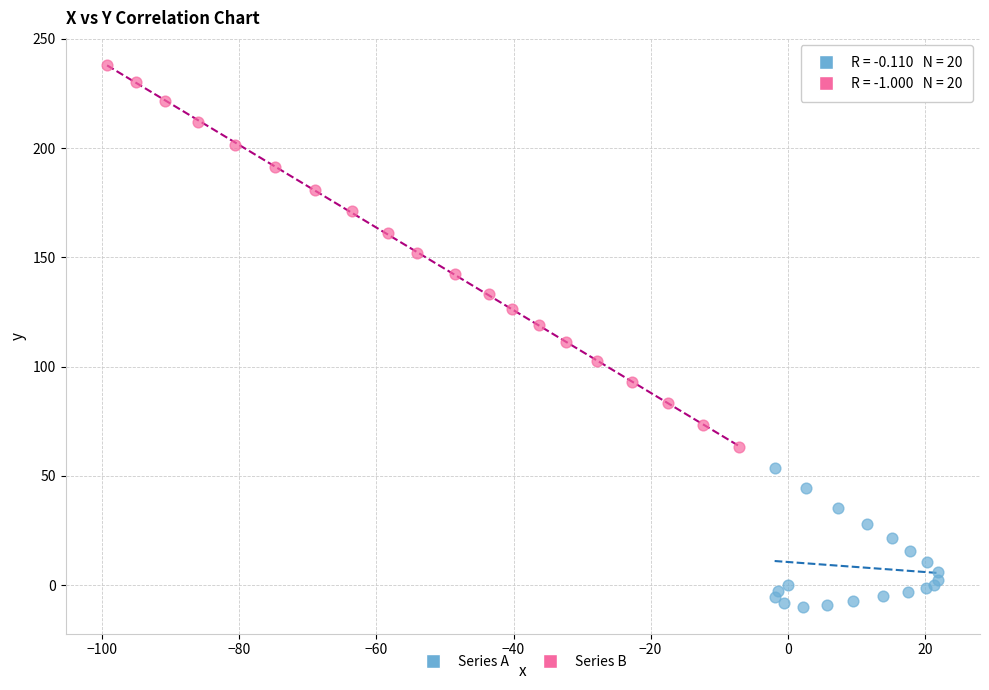

Which series has the widest spread of Y values?

Series B